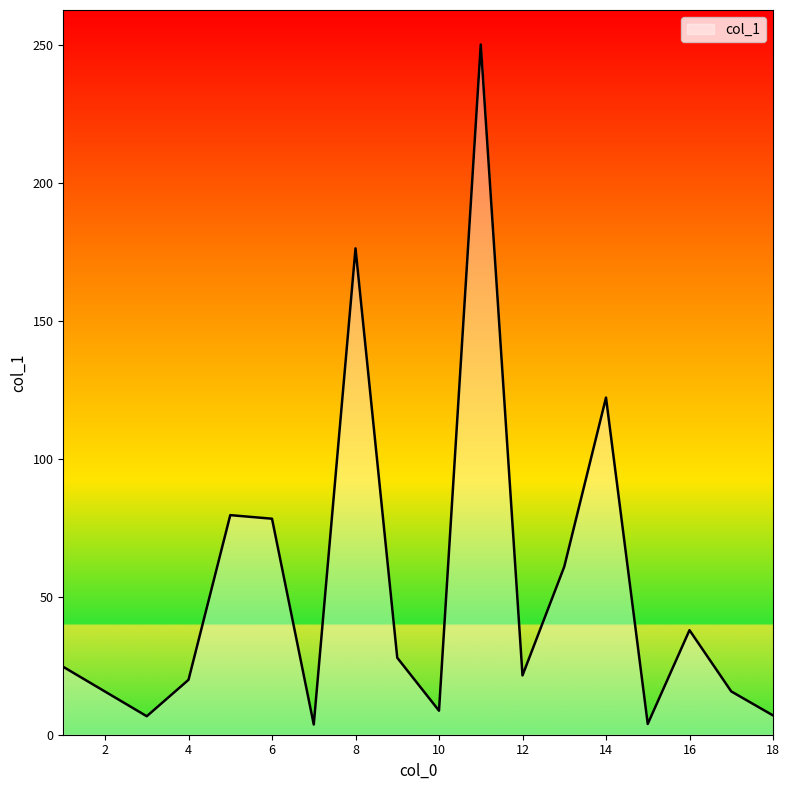

What is the difference between the maximum and minimum values?

246.5